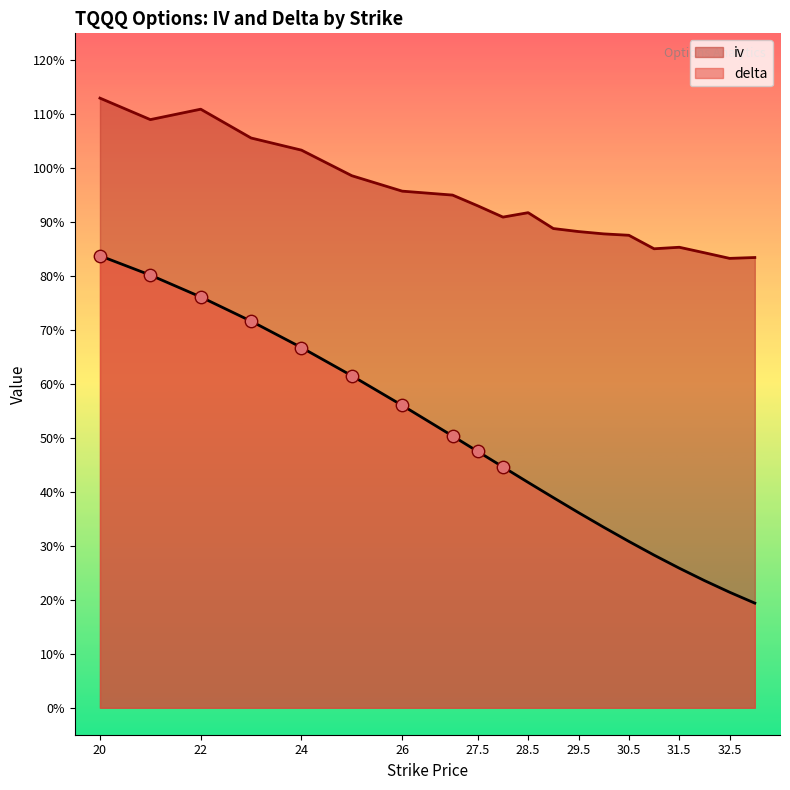

What are all the series names shown in the legend?

iv, delta